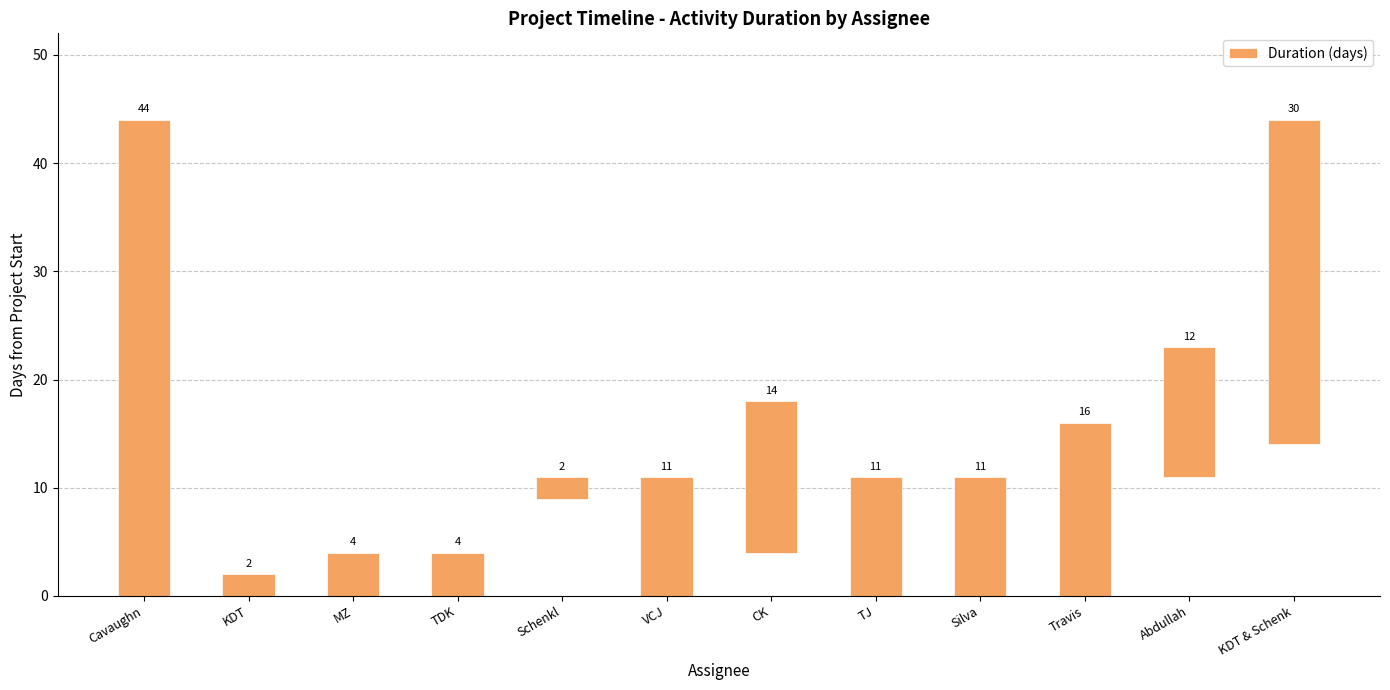

What is the sum of all values?

161